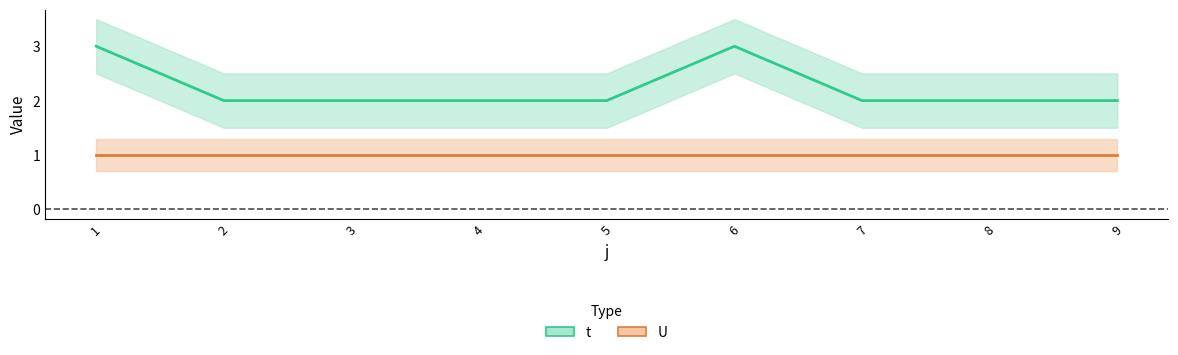

List the labels in order of value, smallest first.

2, 3, 4, 5, 7, 8, 9, 1, 6